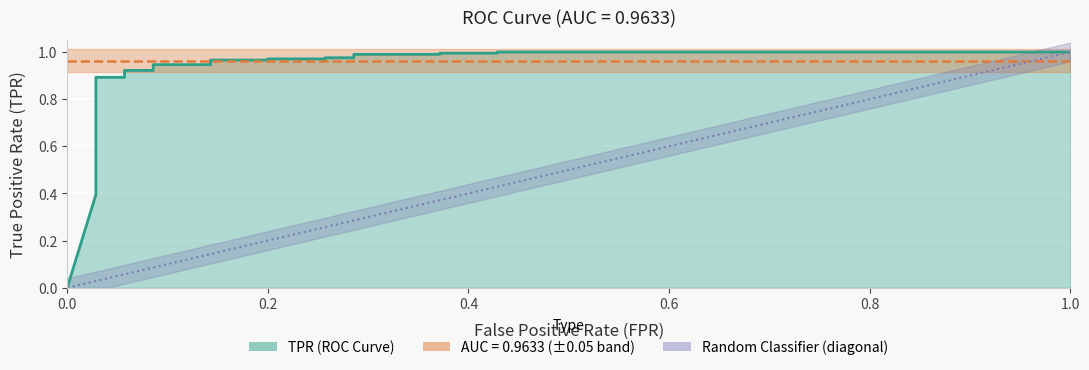

What is the greatest value displayed?

1.0